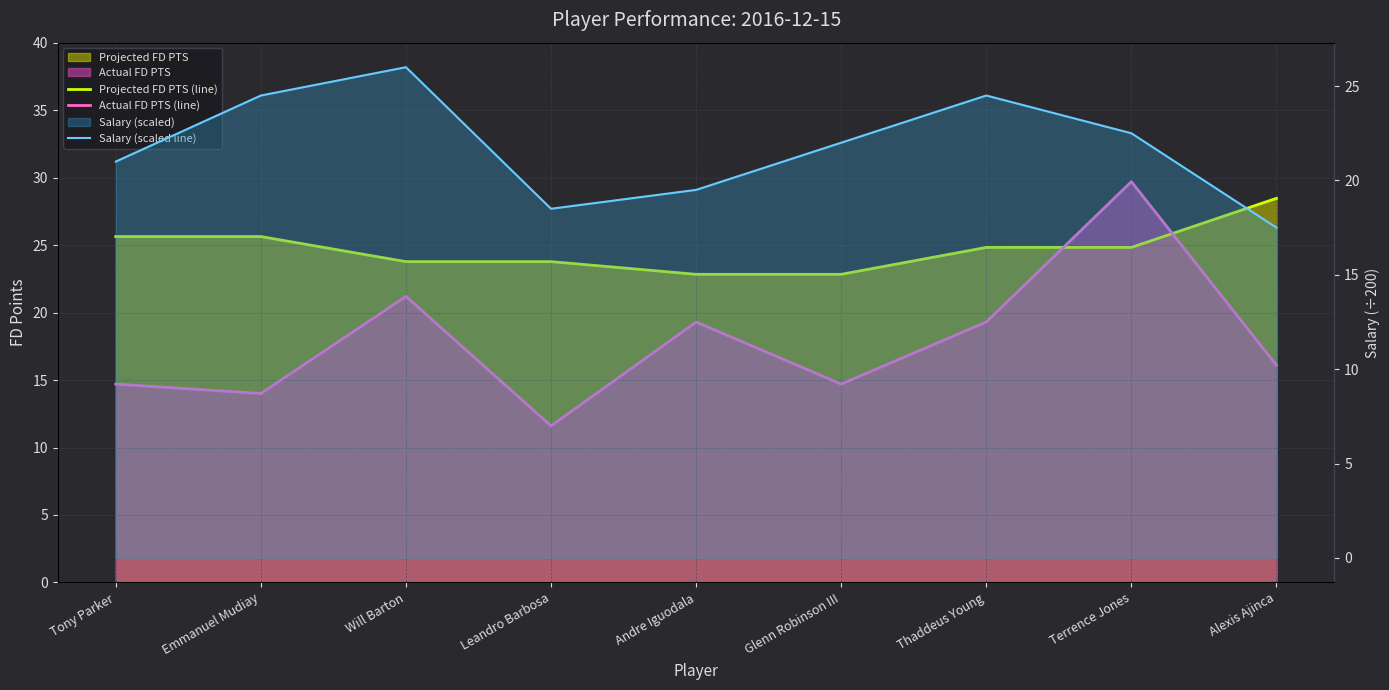

How many values in the Salary (scaled line) series exceed 22?

4